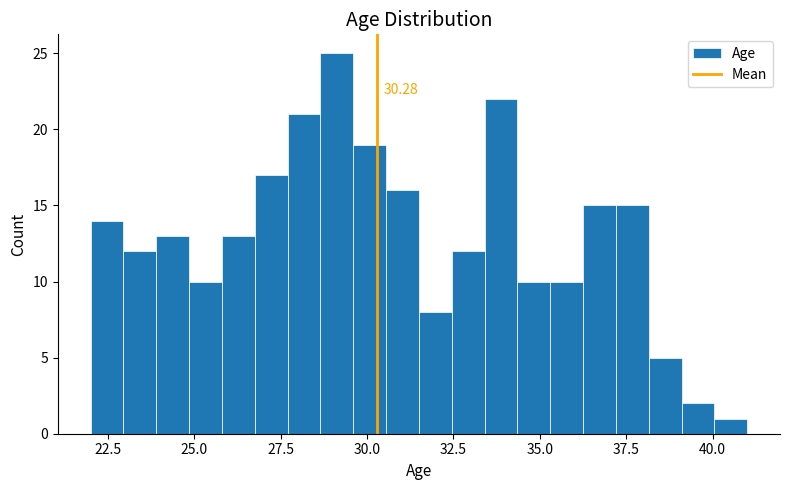

Read against the x-axis, roughly where is the centre of the tallest bar?

29.0